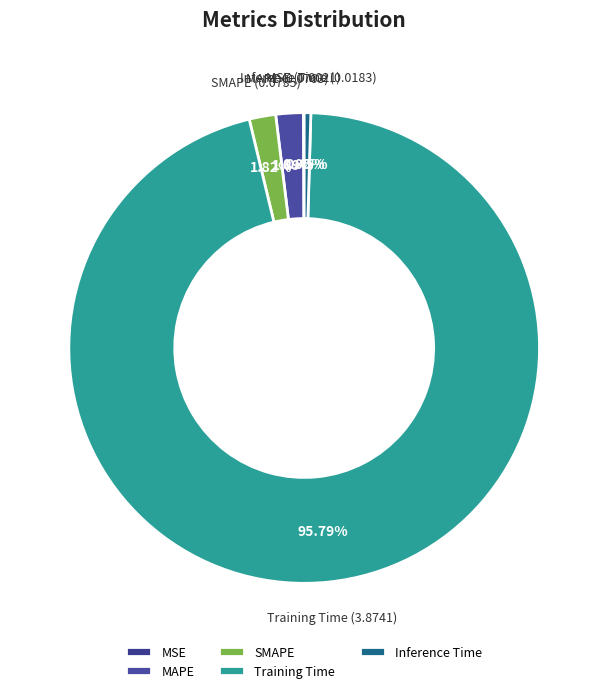

Which has a higher value, Inference Time or Training Time?

Training Time